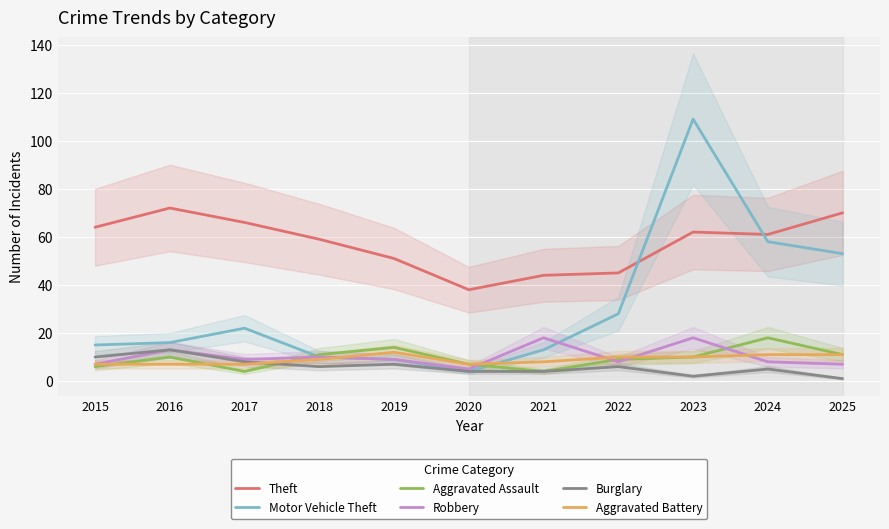

How many intersections are there between Motor Vehicle Theft and Aggravated Battery?

2